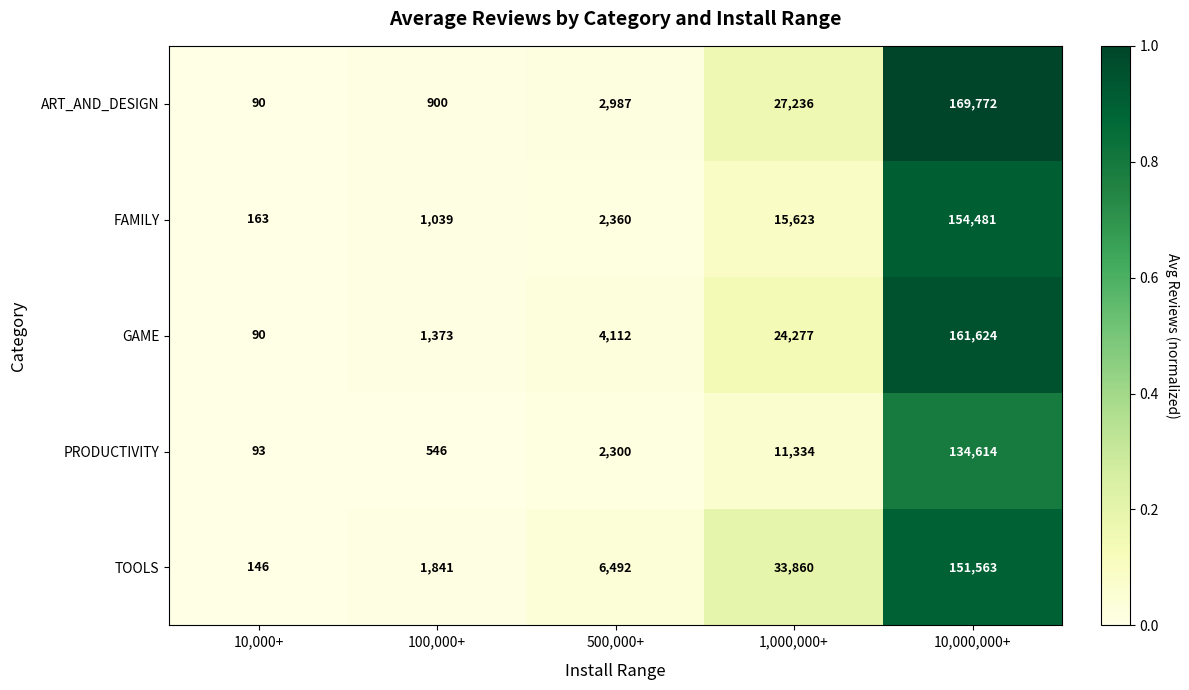

True or false: GAME has a value of 7585 at 1,000,000+.

False